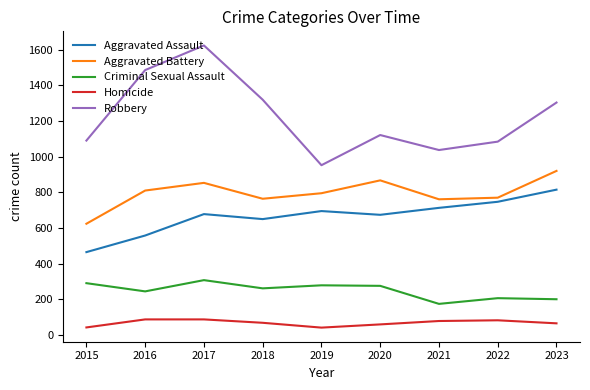

True or false: Robbery has more than 2 interior local peaks.

False